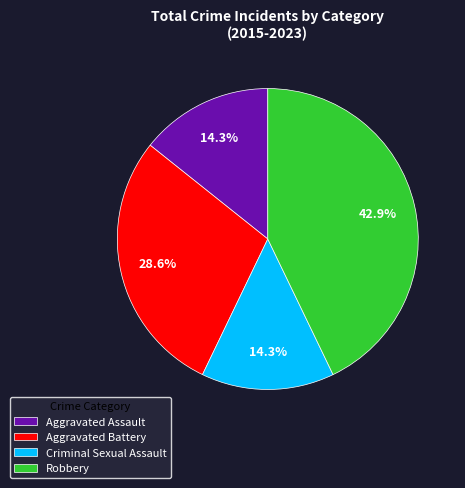

What is the largest slice in the pie chart?

Robbery